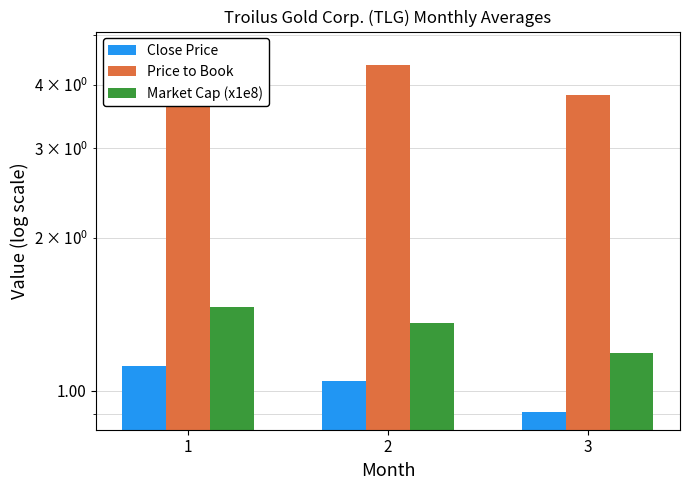

What is the sum of the Close Price values at 3 and 2?

2.0